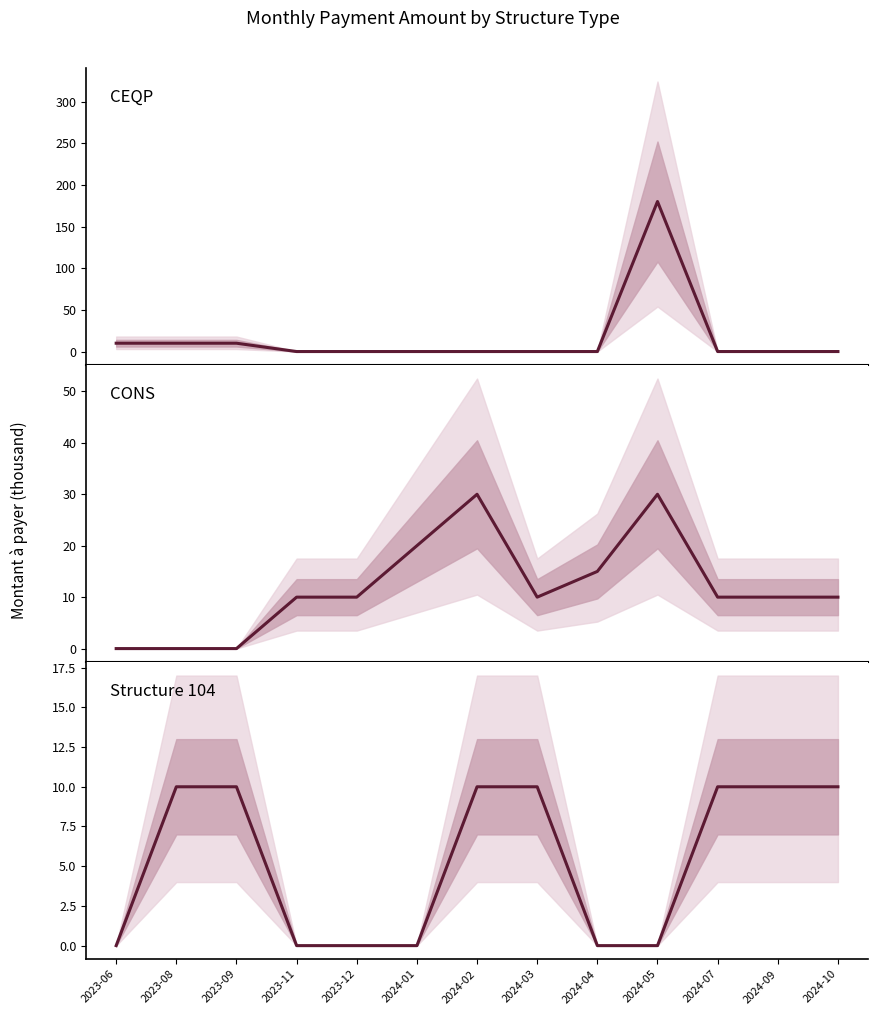

True or false: CONS and Structure 104 intersect in this chart.

True